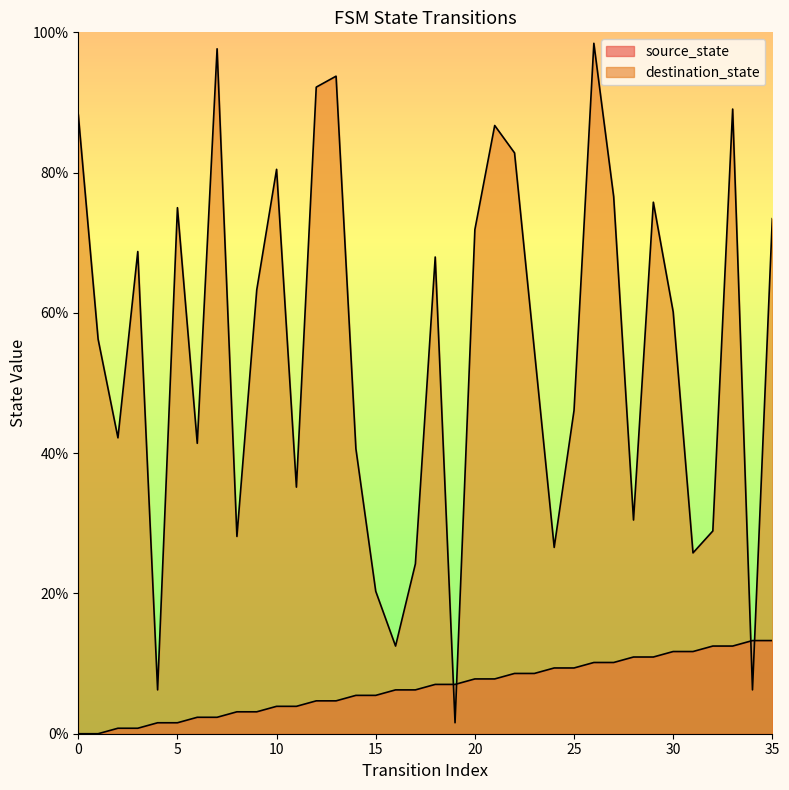

How many lines are shown in the chart?

2